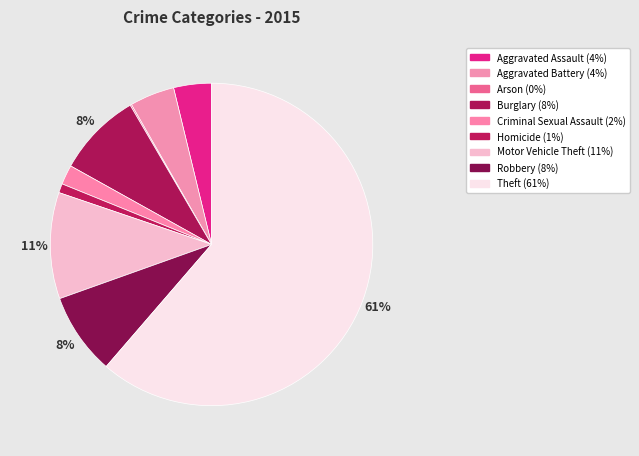

The Criminal Sexual Assault slice represents 2% of the pie. True or false?

True